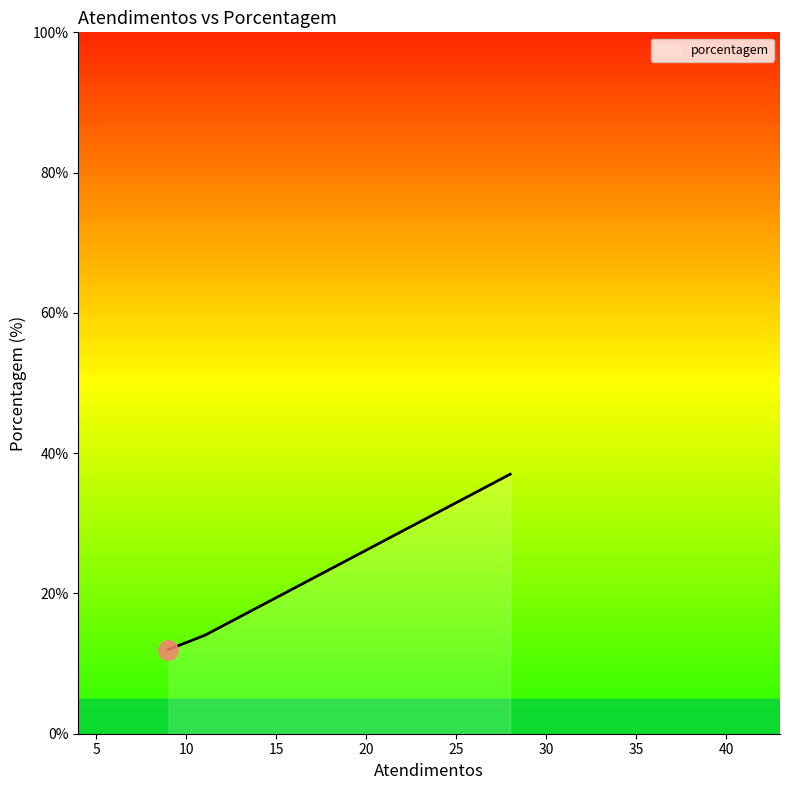

What is the difference between the maximum and minimum values?

25.0